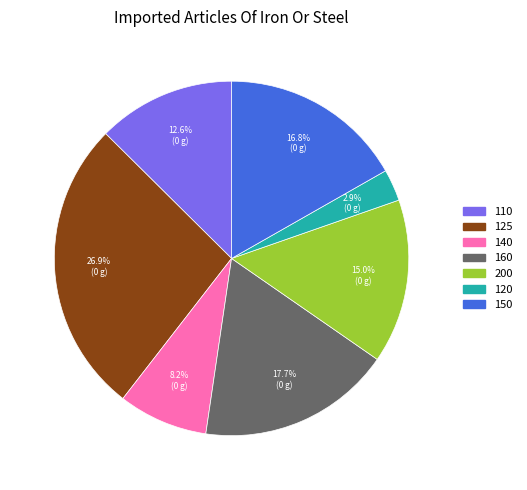

Is there any slice that represents more than half of the pie?

No